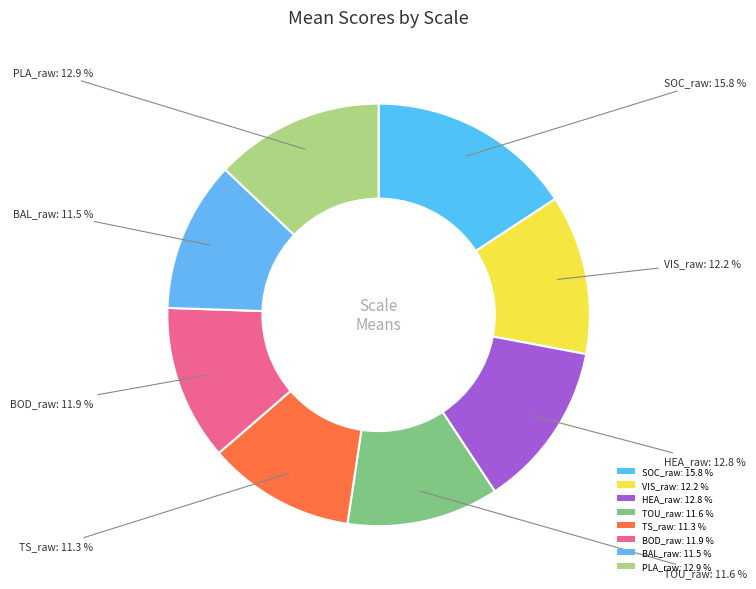

How many segments does this pie chart have?

8